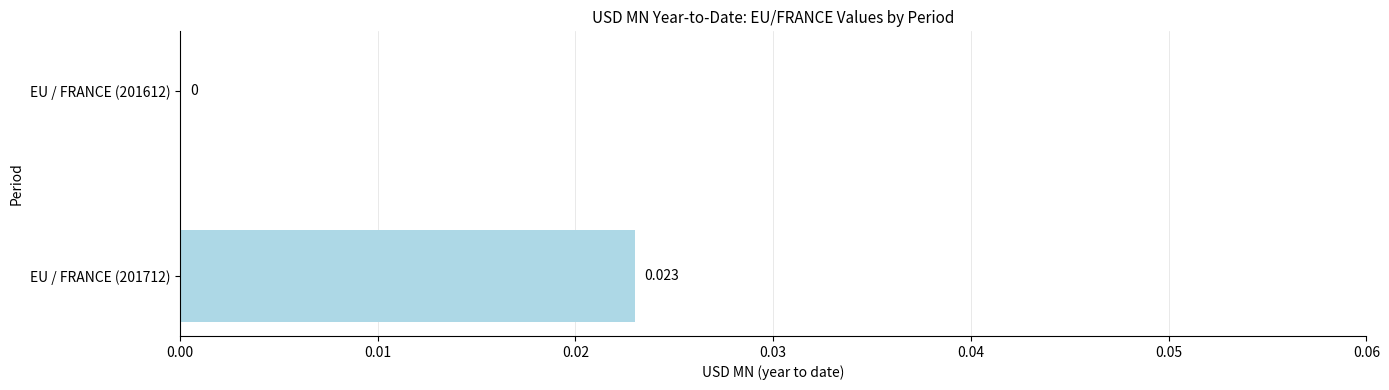

Count the number of data series in this chart.

1